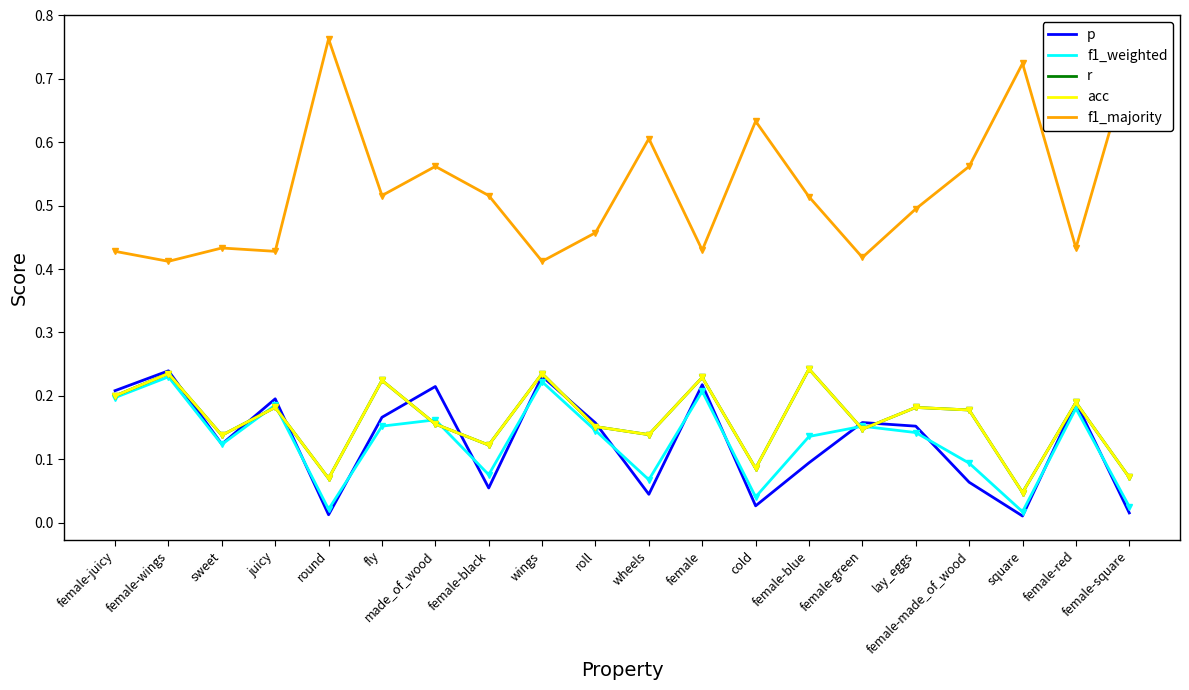

Which label corresponds to the smallest value in the chart?

square